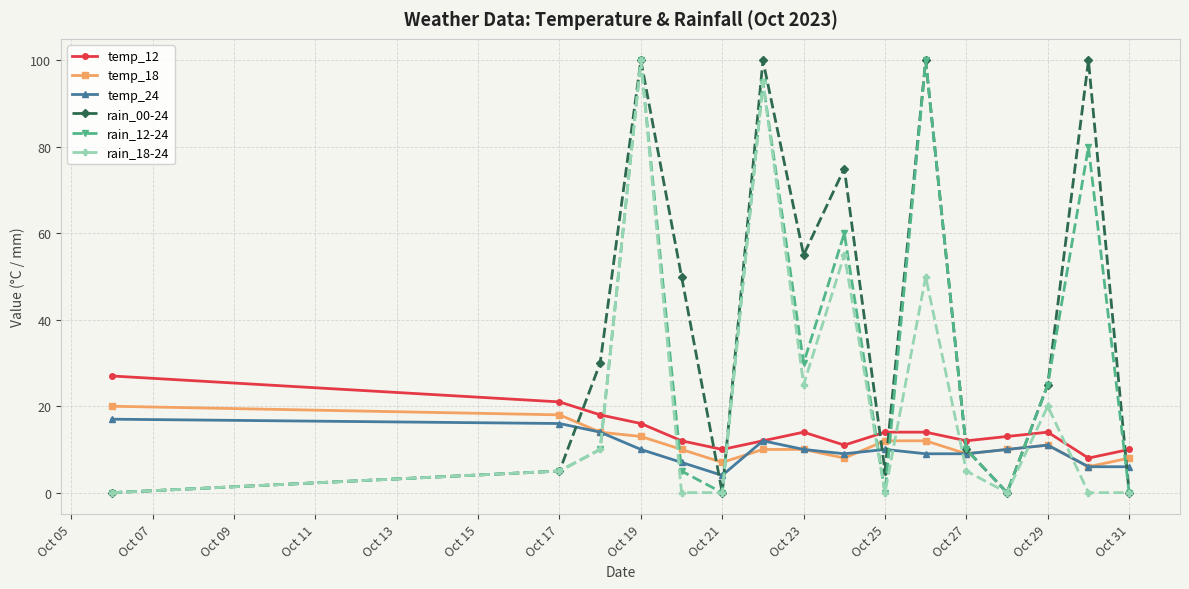

Does the chart display data point markers on the line(s)?

Yes